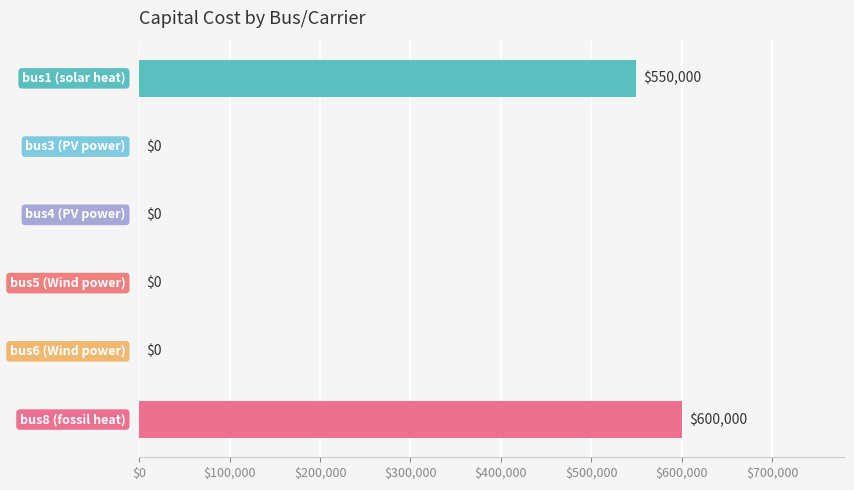

What is the greatest value displayed?

600000